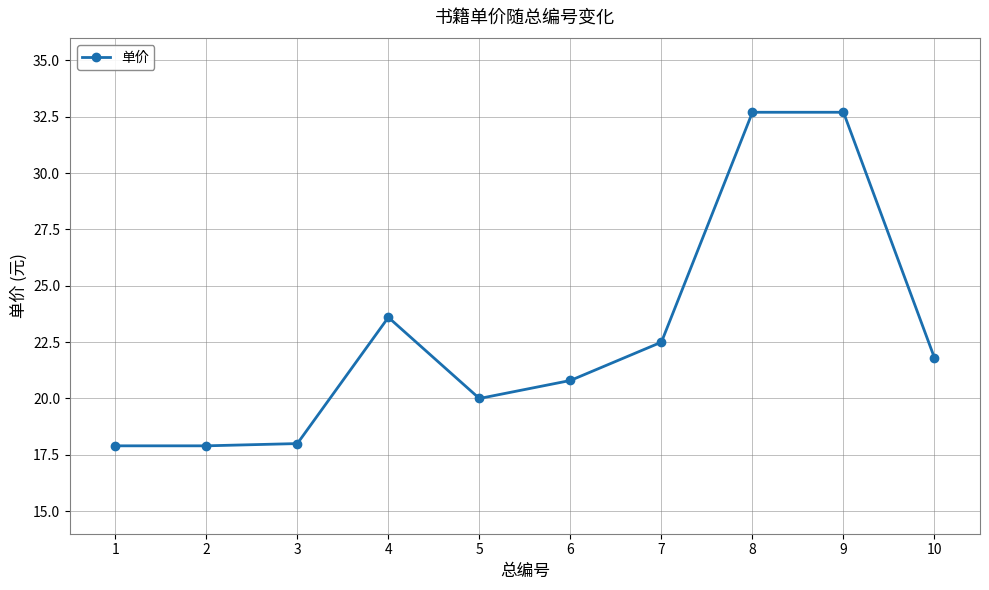

Is this an area chart (filled region under the line)?

No